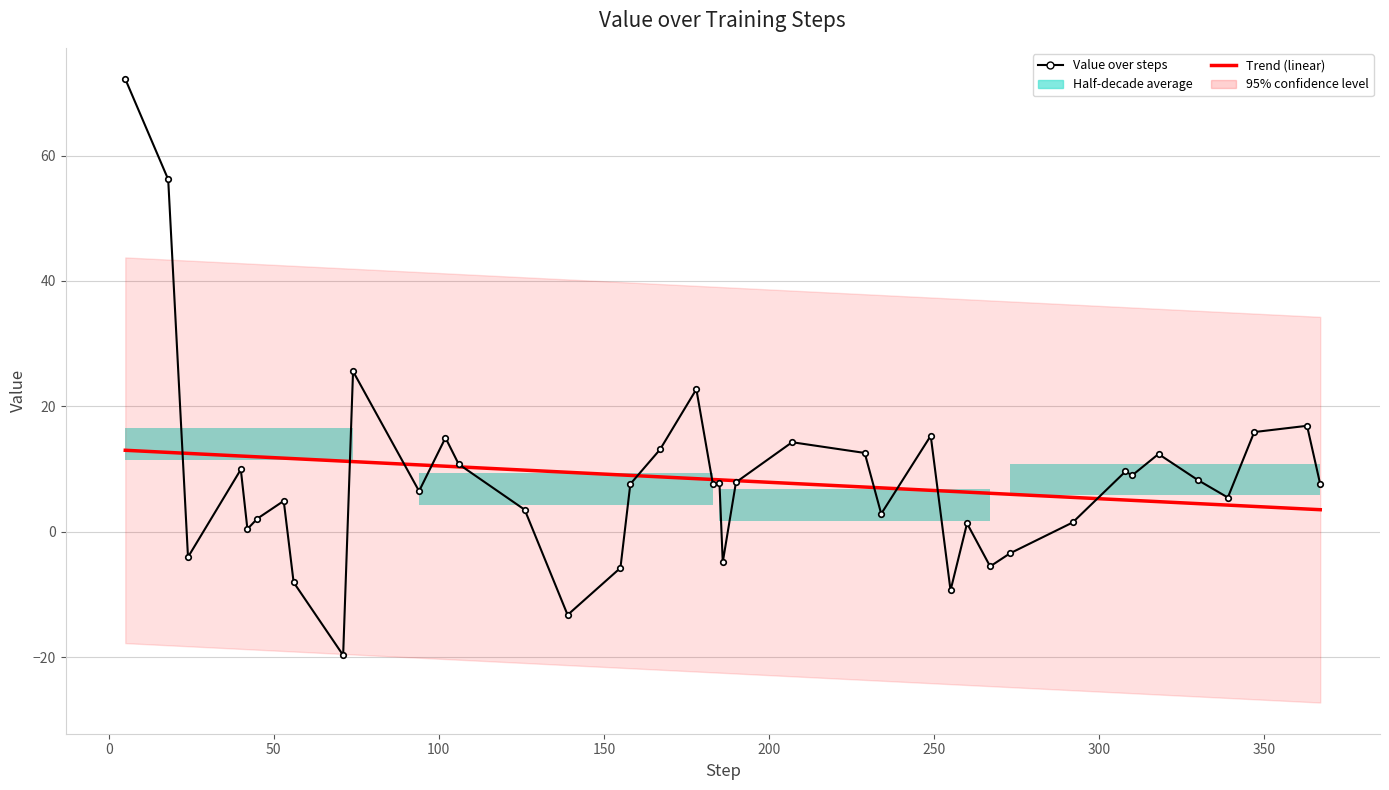

What is the sum of all values?

332.7